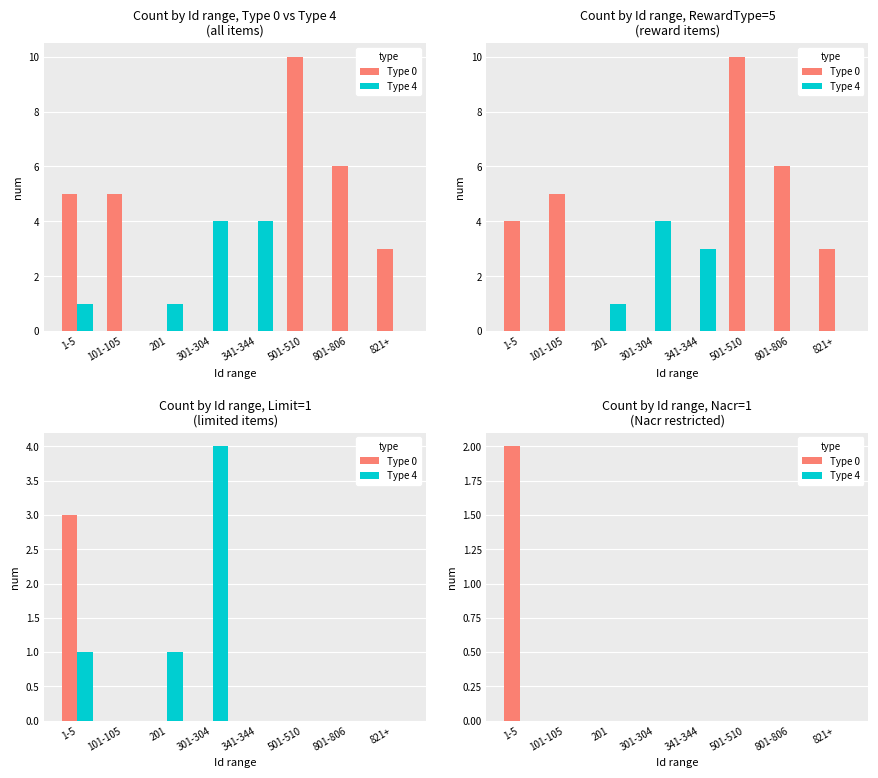

Rank the series by their maximum value, from highest to lowest.

Type 0, Type 4